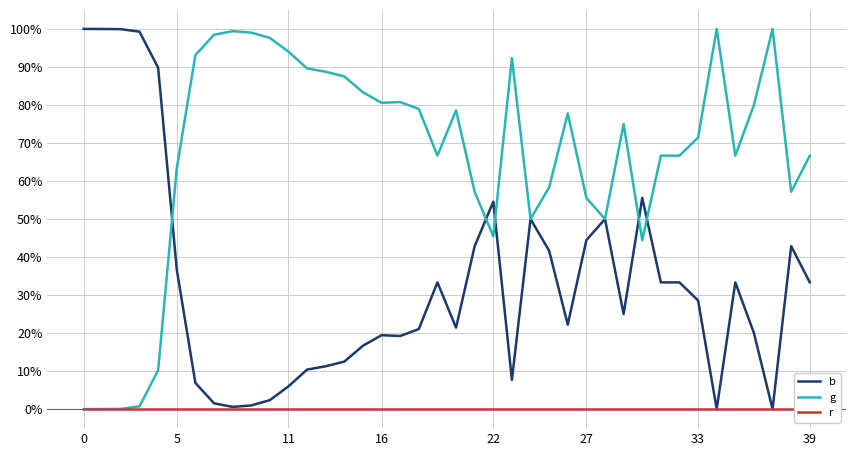

The b series shows 1.0 at 9. True or false?

True